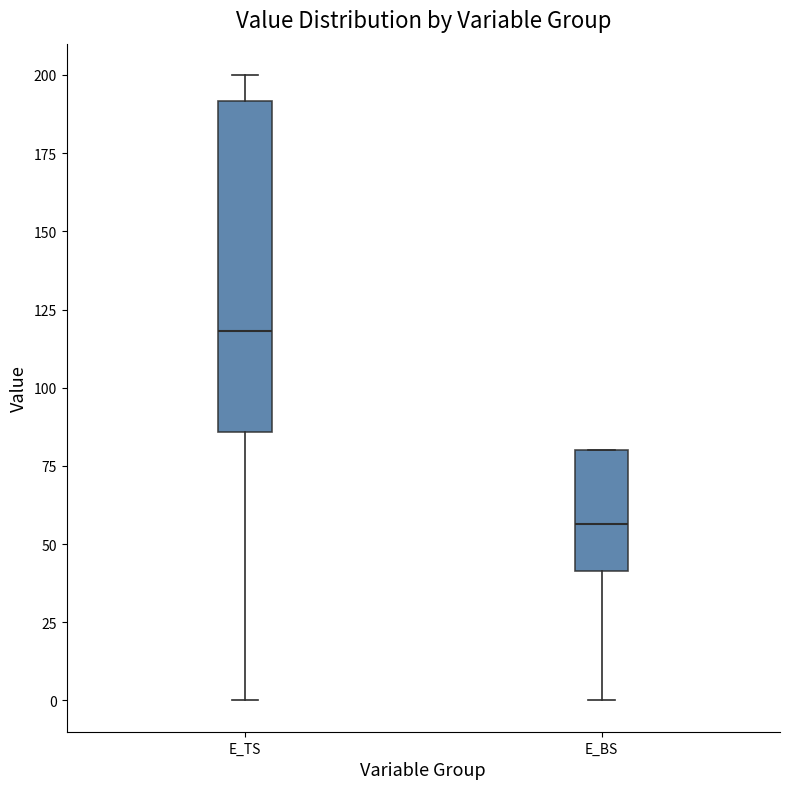

Comparing the boxes themselves (not the whiskers), which one is the tallest?

E_TS